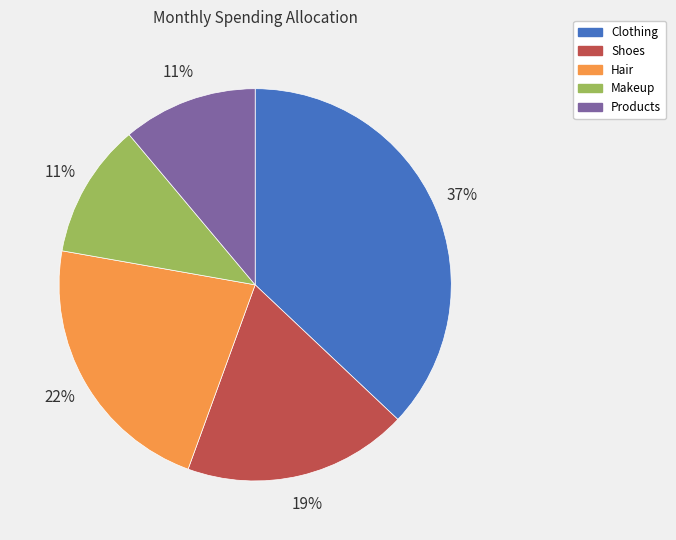

Is there any slice that represents more than half of the pie?

No